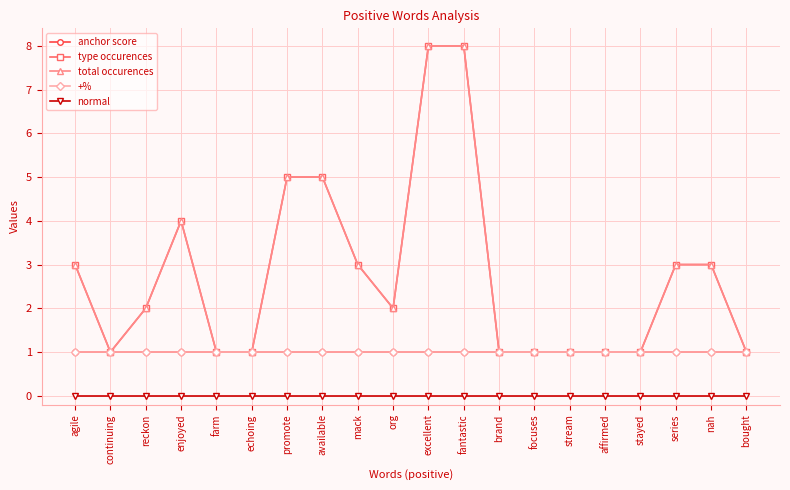

Where is total occurences nearest to the value 4?

enjoyed